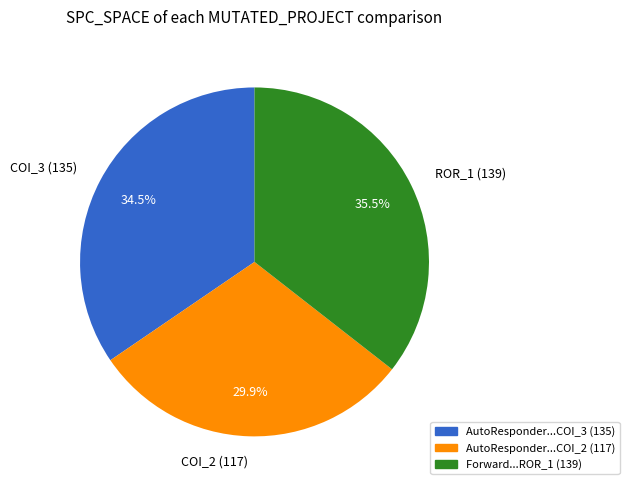

Does COI_3 (135) account for over 50% of the chart?

No